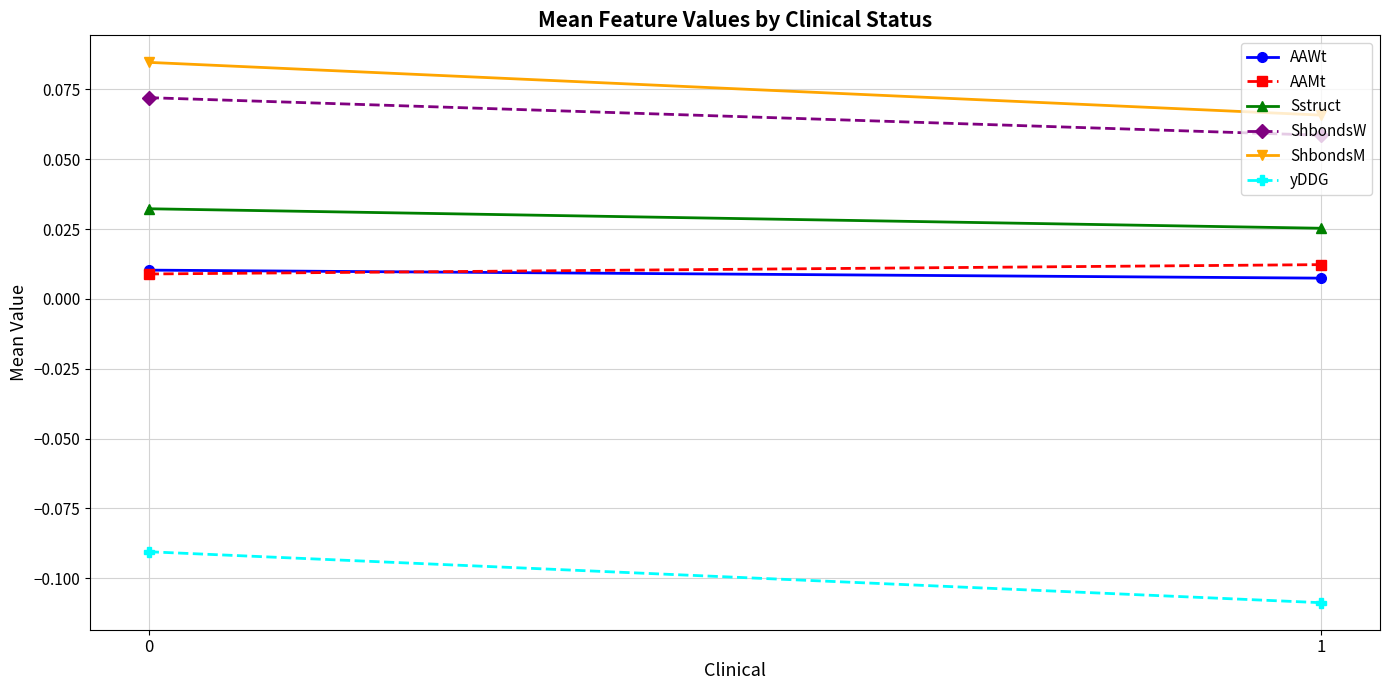

List the labels in order of ShbondsW value, smallest first.

1, 0